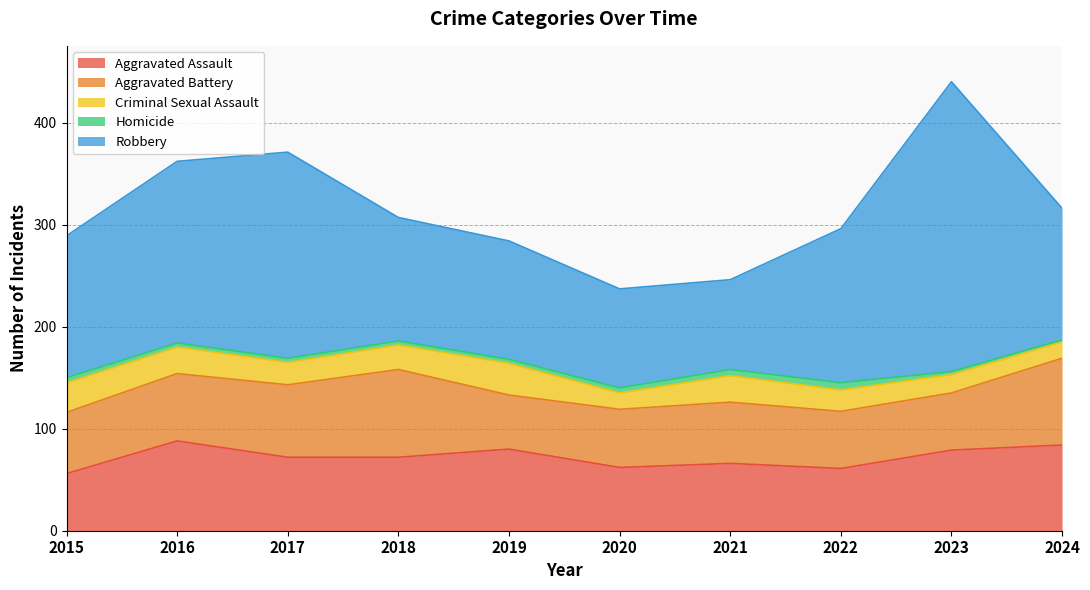

What is the difference between the second highest and second lowest values in the Homicide series?

3